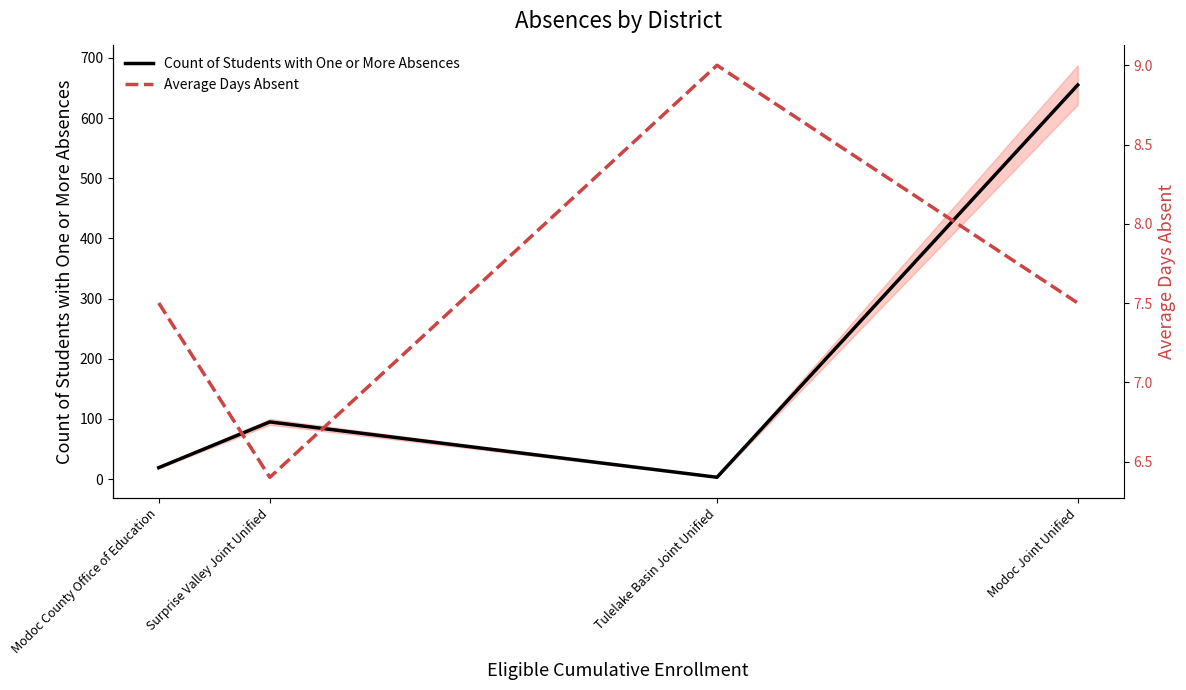

Is it true that Average Days Absent equals 10.6 at Modoc County Office of Education?

False